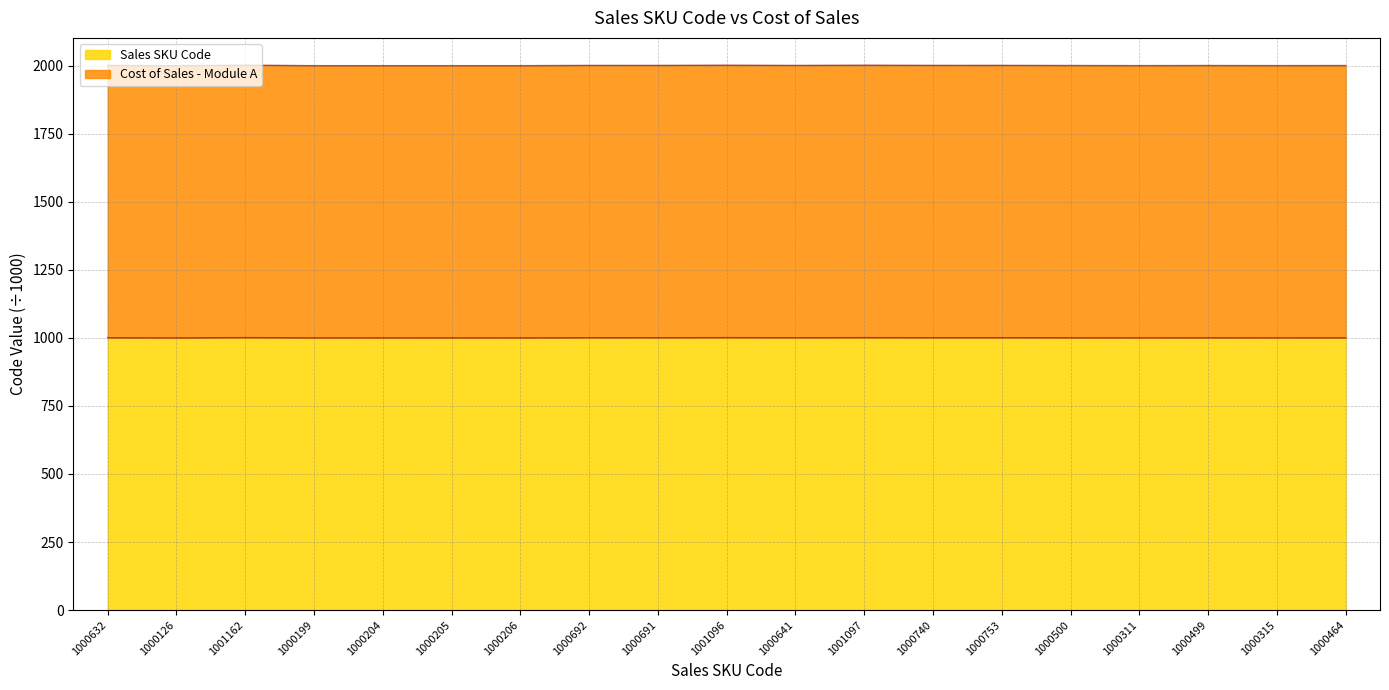

List the series in order of their peak value, lowest first.

Sales SKU Code, Cost of Sales - Module A